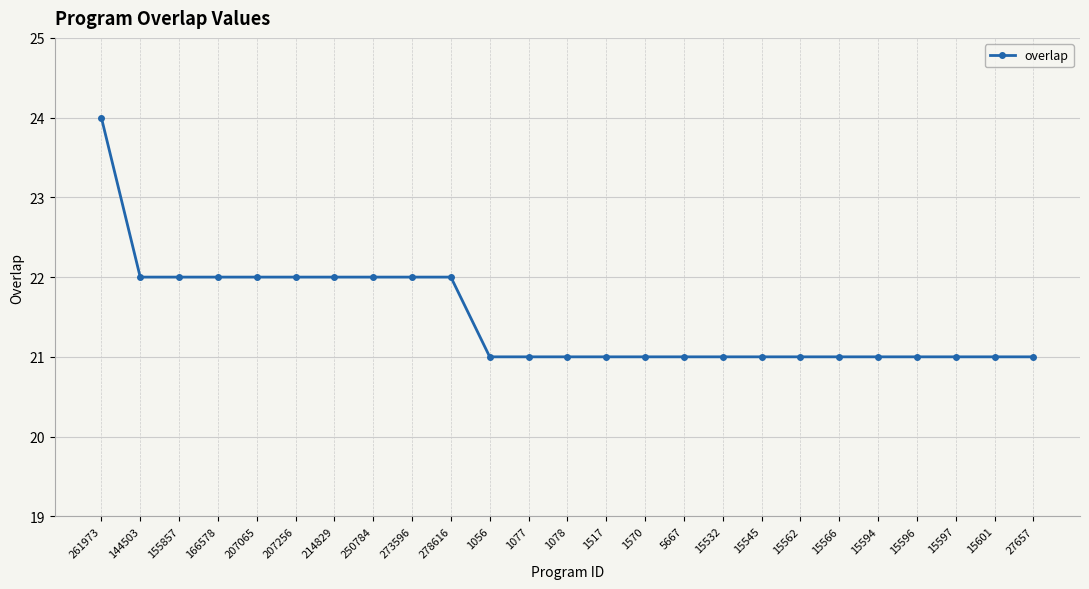

How many values are between 21 and 22?

24